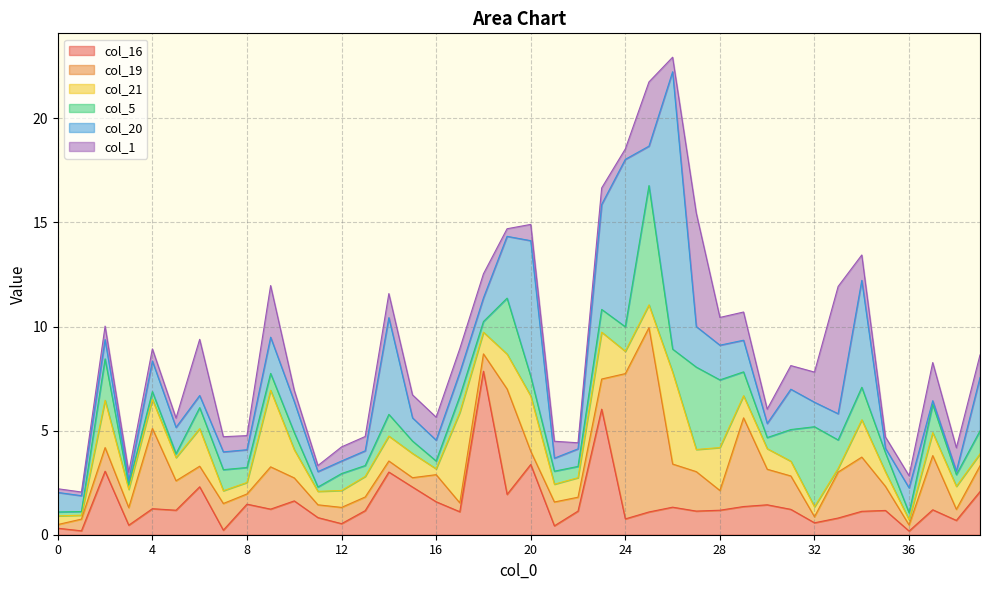

Reading right to left, transcribe all the data shown in this chart.

col_16: 2.1	0.7	1.2	0.2	1.2	1.1	0.8	0.6	1.2	1.4	1.4	1.2	1.1	1.3	1.1	0.8	6.0	1.1	0.4	3.4	1.9	7.9	1.1	1.6	2.3	3.0	1.2	0.5	0.8	1.6	1.2	1.5	0.2	2.3	1.2	1.2	0.5	3.1	0.2	0.3
col_19: 1.2	0.5	2.6	0.3	1.2	2.6	2.2	0.3	1.6	1.7	4.3	0.9	1.9	2.1	8.9	7.0	1.4	0.7	1.1	0.6	5.1	0.8	0.4	1.3	0.4	0.5	0.7	0.8	0.6	1.1	2.0	0.5	1.3	1.0	1.4	3.9	0.8	1.1	0.6	0.2
col_21: 0.6	1.1	1.1	0.2	0.7	1.8	0.2	0.5	0.7	1.0	1.1	2.1	1.1	4.4	1.1	1.1	2.2	0.9	0.9	2.7	1.7	1.0	4.3	0.3	1.2	1.2	1.0	0.8	0.6	1.4	3.7	0.6	0.6	1.8	1.1	1.4	0.9	2.3	0.2	0.4
col_5: 1.1	0.6	1.4	0.3	0.9	1.6	1.4	3.8	1.5	0.5	1.1	3.2	4.0	1.1	5.7	1.2	1.1	0.5	0.6	0.9	2.7	0.5	0.8	0.4	0.6	1.0	0.5	0.8	0.2	0.8	0.8	0.7	1.0	1.0	0.2	0.4	0.2	2.0	0.2	0.2
col_20: 2.6	0.2	0.2	1.2	0.2	5.1	1.3	1.2	1.9	0.7	1.5	1.7	1.9	13.3	1.9	8.0	5.0	0.8	0.6	6.5	3.0	1.1	1.1	1.0	1.1	4.6	0.7	0.6	0.7	1.5	1.7	0.9	0.9	0.6	1.3	1.5	0.2	0.9	0.8	0.9
col_1: 1.1	1.1	1.8	0.6	0.5	1.2	6.1	1.4	1.1	0.7	1.4	1.3	5.5	0.7	3.1	0.5	0.8	0.3	0.8	0.8	0.4	1.2	1.1	1.1	1.1	1.2	0.7	0.7	0.3	0.5	2.5	0.7	0.7	2.7	0.4	0.6	0.4	0.6	0.2	0.2